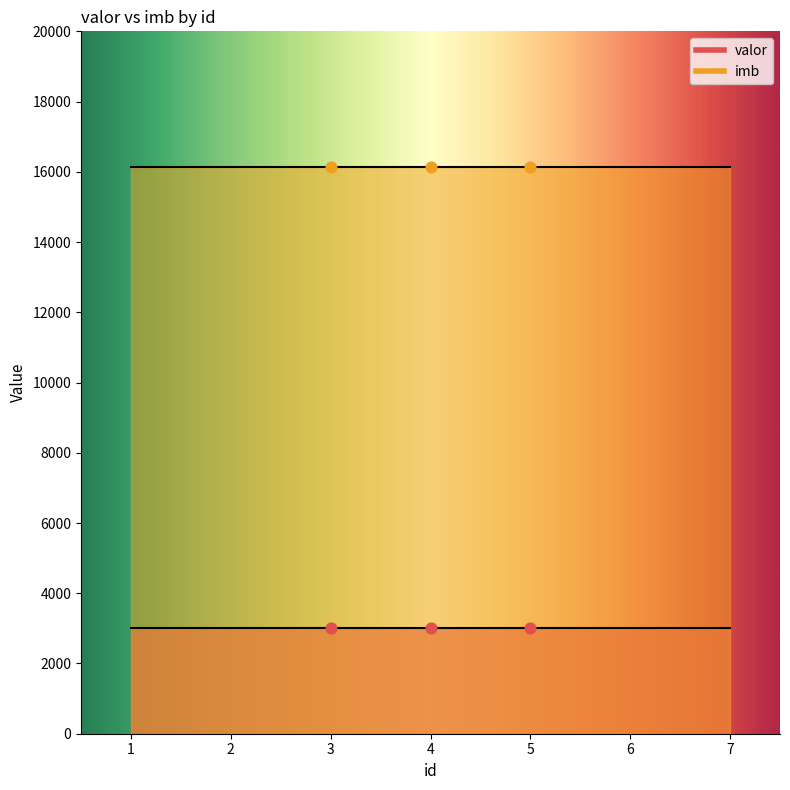

Which series reaches the minimum Y coordinate?

valor